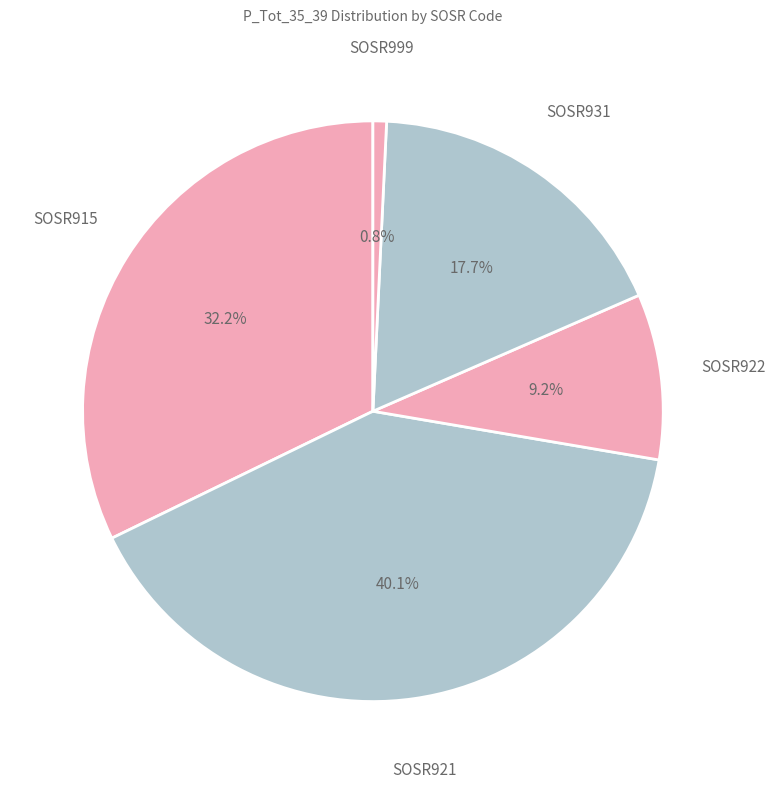

To the nearest percent, what is the average slice percentage?

20%